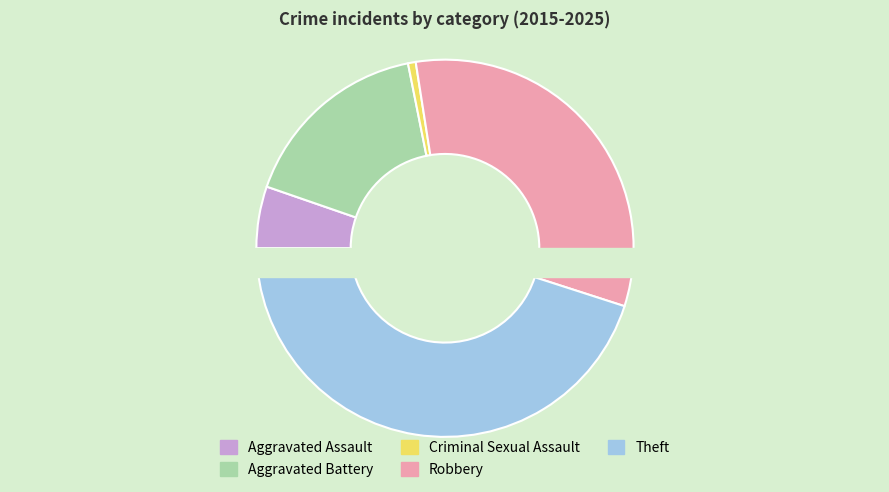

Rank the categories by value from lowest to highest.

Criminal Sexual Assault, Aggravated Assault, Aggravated Battery, Robbery, Theft